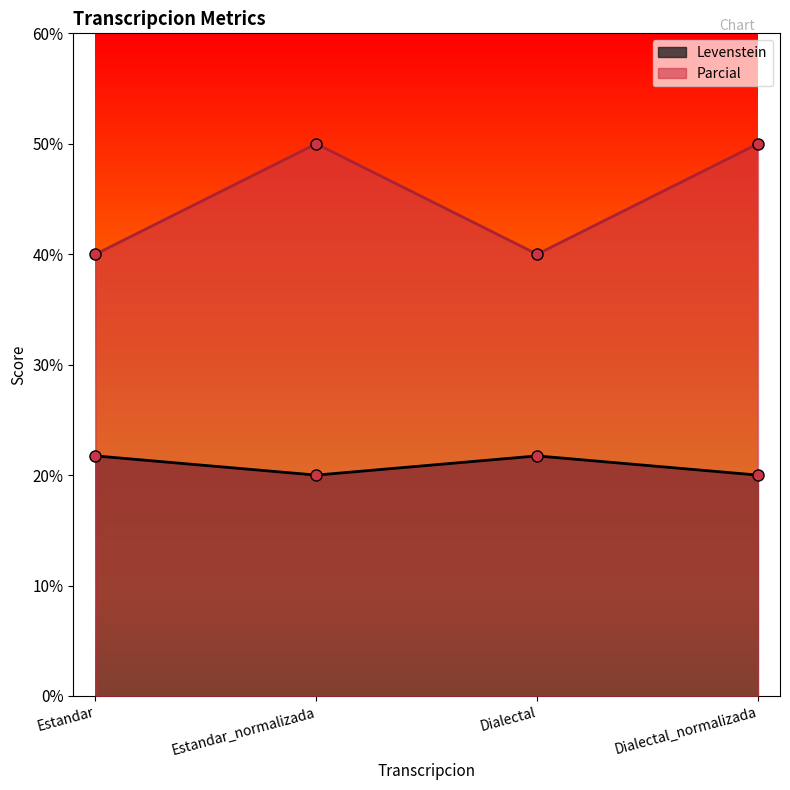

Which series has the largest range (max minus min)?

Parcial